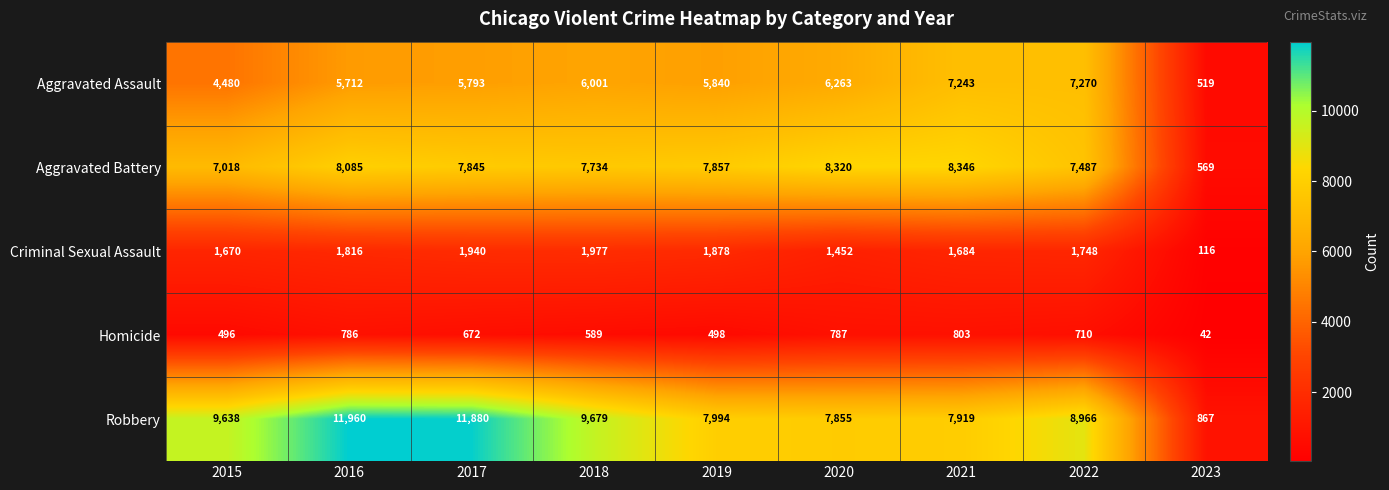

What is the difference between the maximum and minimum values in the Robbery series?

11093